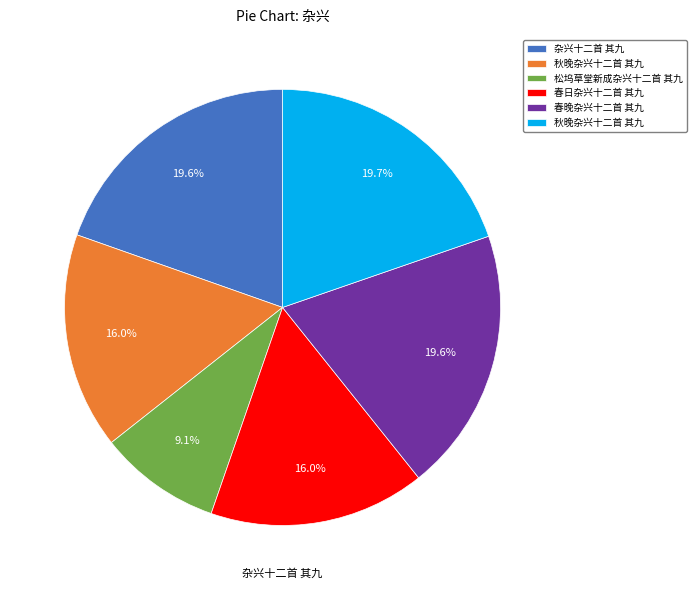

Does any single category account for the majority?

No